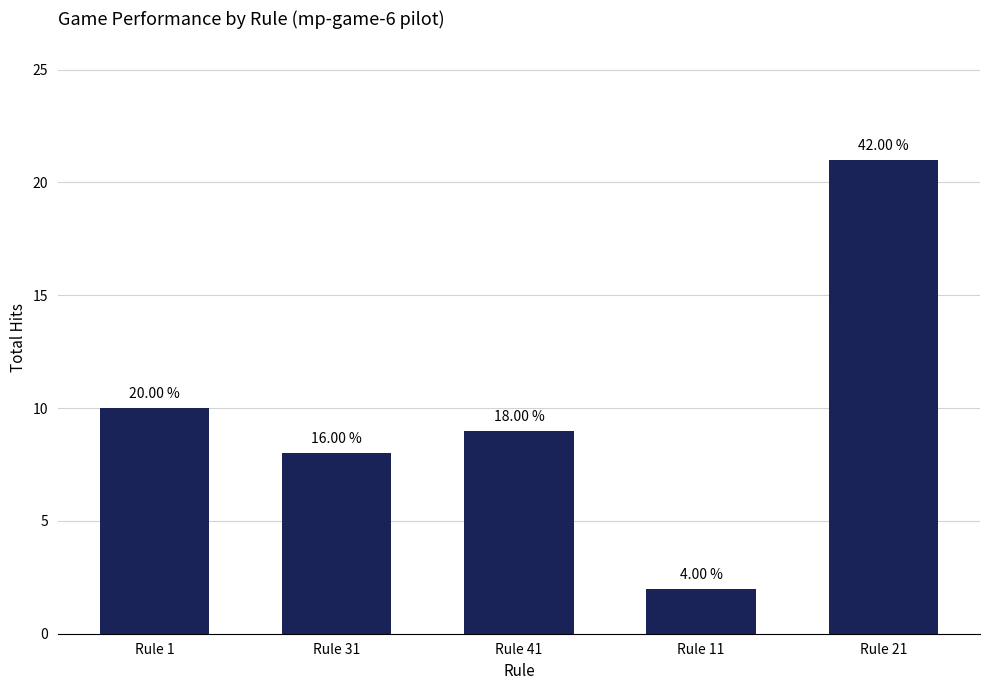

What is the change in value from Rule 41 to Rule 21?

+12